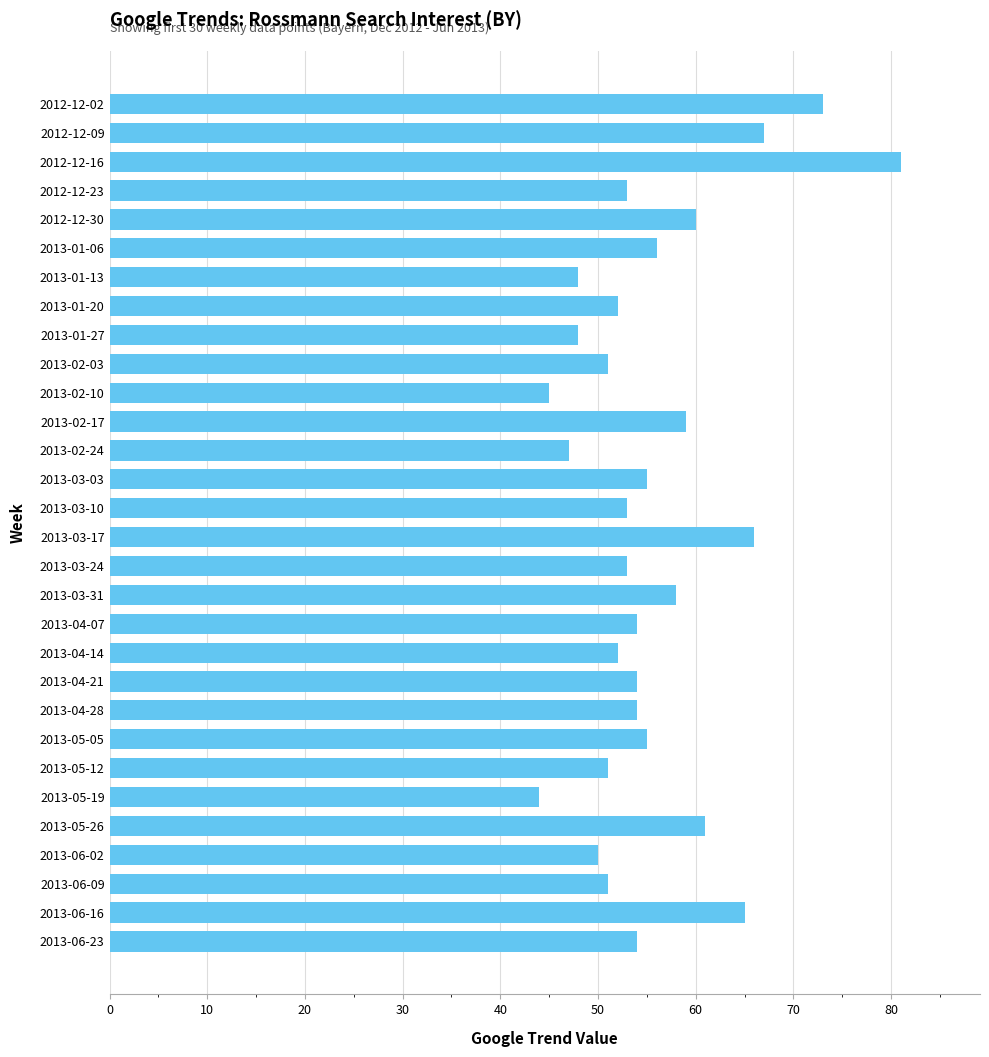

At which category does the chart reach its peak across all series?

2012-12-16